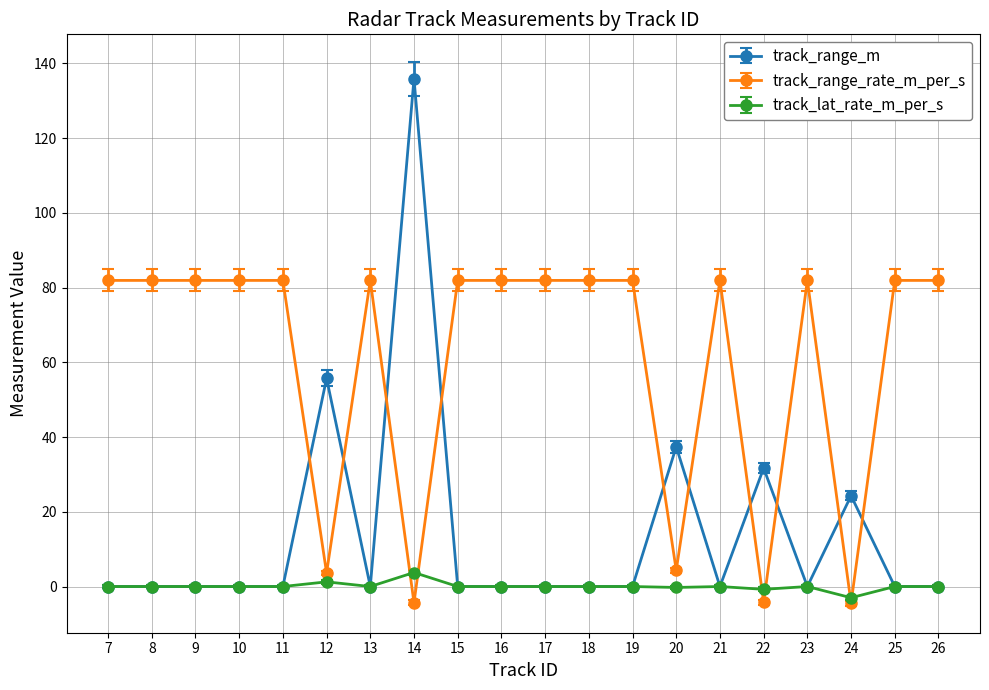

How many series are shown in this chart?

3